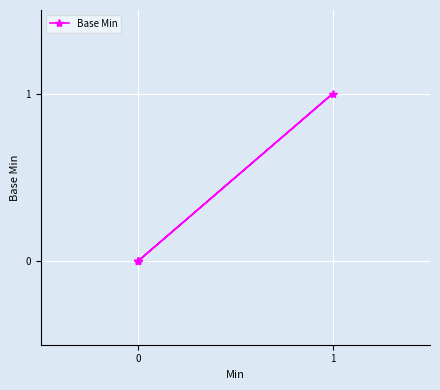

What is the sum of all values?

1